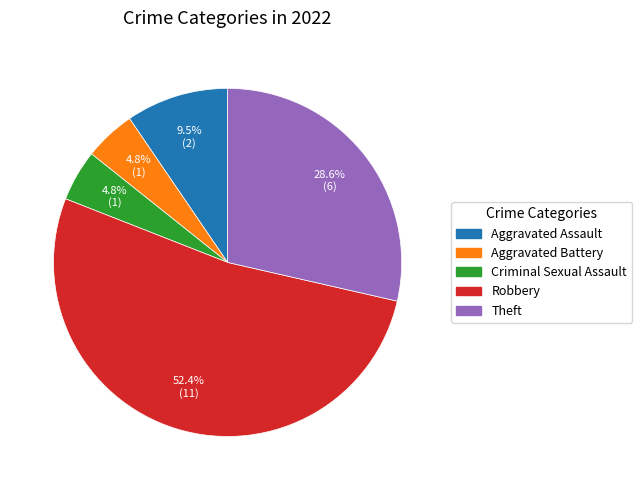

What percentage is the Aggravated Battery slice, to the nearest percent?

5%